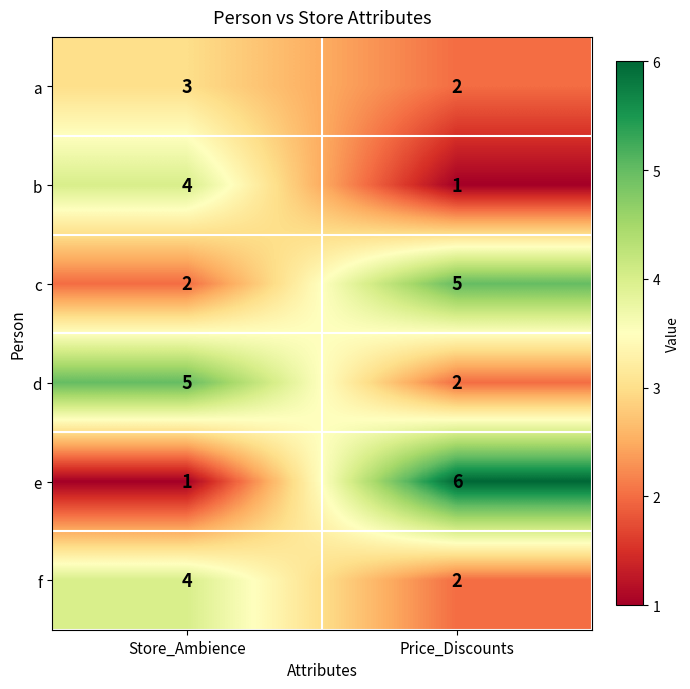

What is the sum of all e values?

7